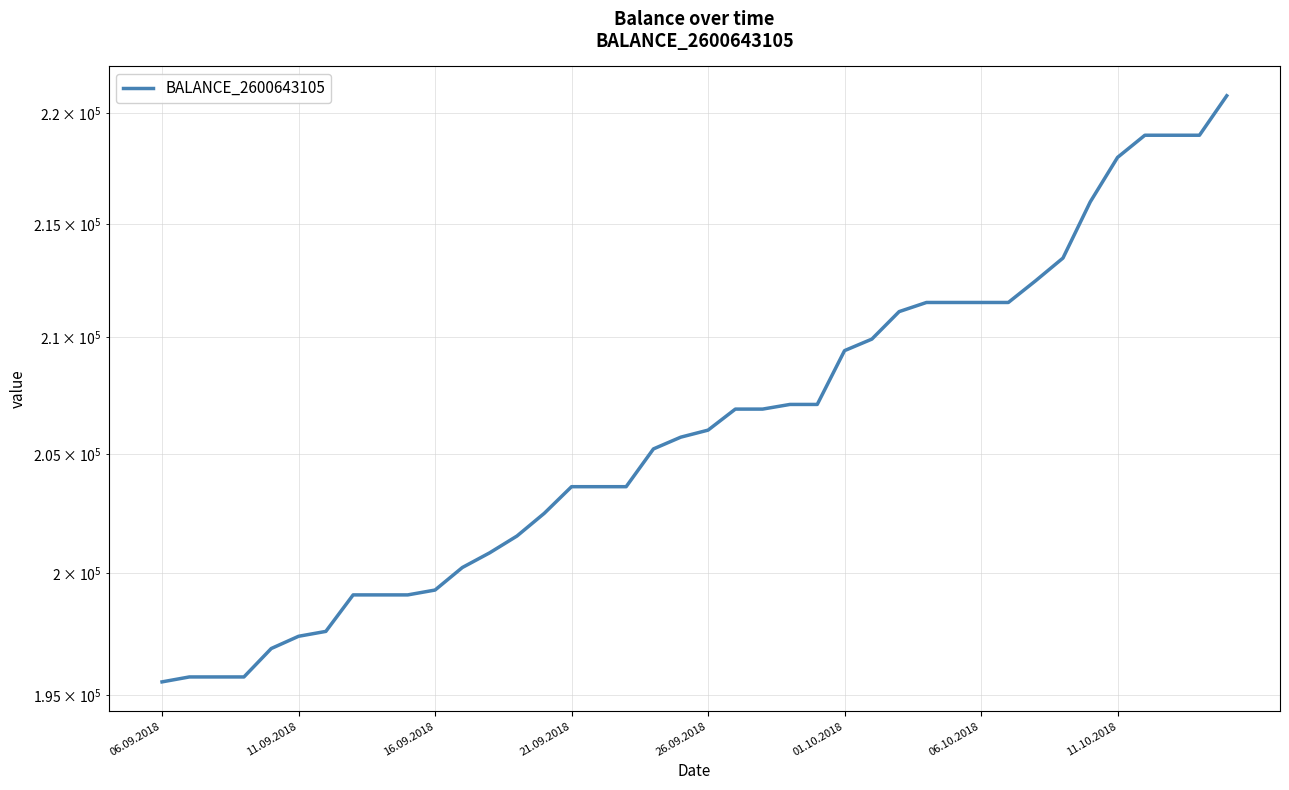

Reading left to right, transcribe all the data shown in this chart.

195537	195737	195737	195737	196893	197393	197593	199093	199093	199093	199293	200226	200836	201536	202486	203607	203607	203607	205207	205707	206007	206907	206907	207107	207107	209429	209929	211129	211529	211529	211529	211529	212484	213484	215984	217984	218987	218987	218987	220786